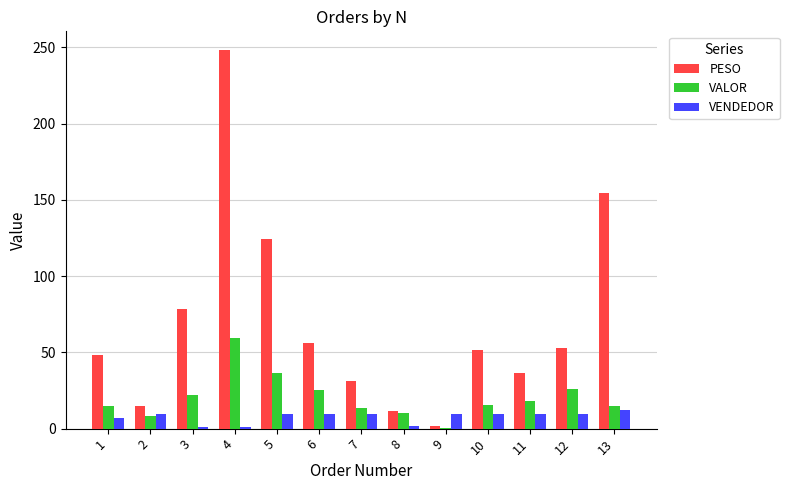

Which series has the widest spread of values?

PESO